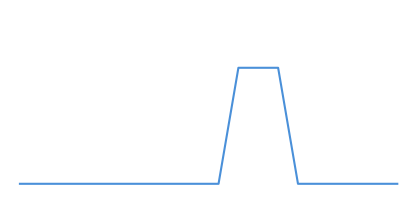

Does the chart display data point markers on the line(s)?

No